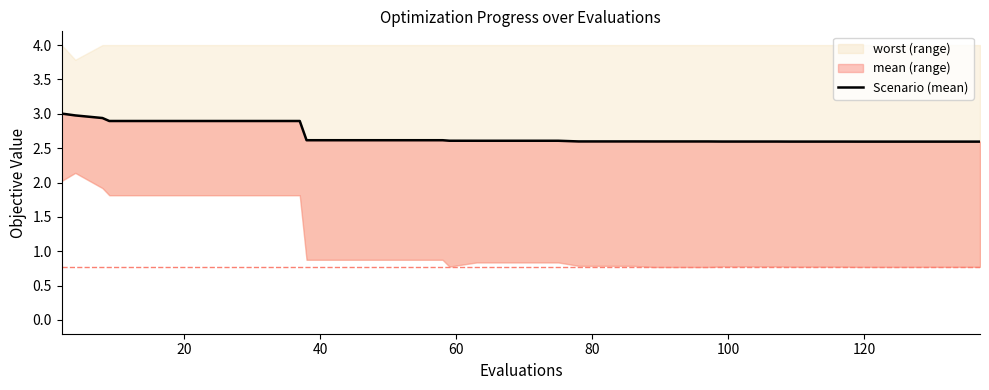

What is the value of the 4th point from the left?

2.9